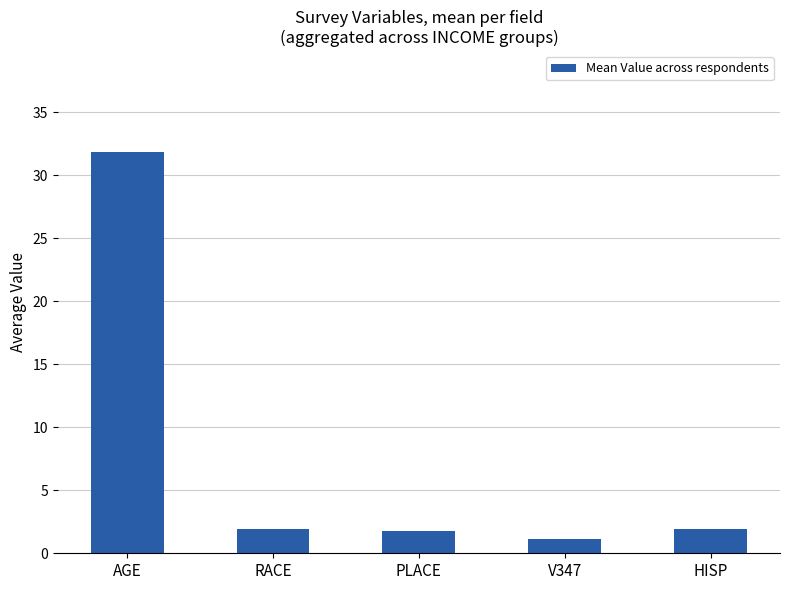

The value at AGE is 21.3. True or false?

False